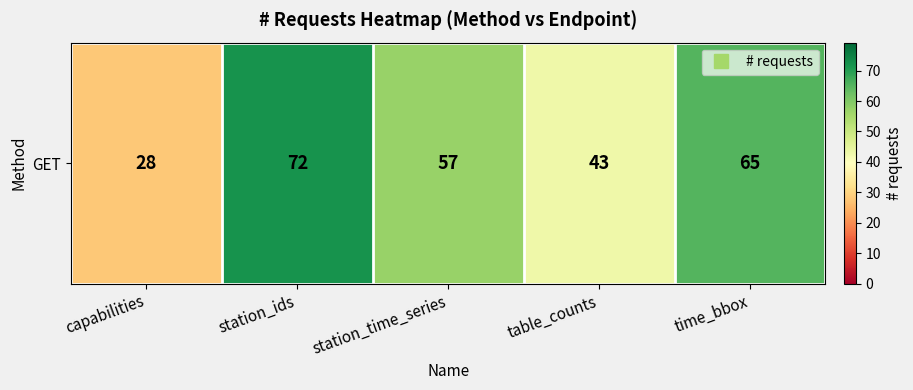

At which label does the data first exceed 57?

station_ids